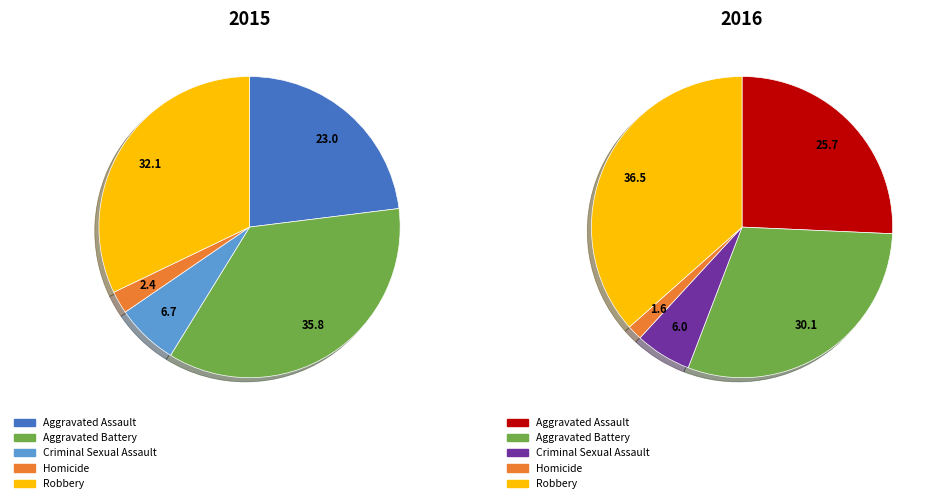

To the nearest percent, what is the difference between the largest and smallest slice percentages?

35%